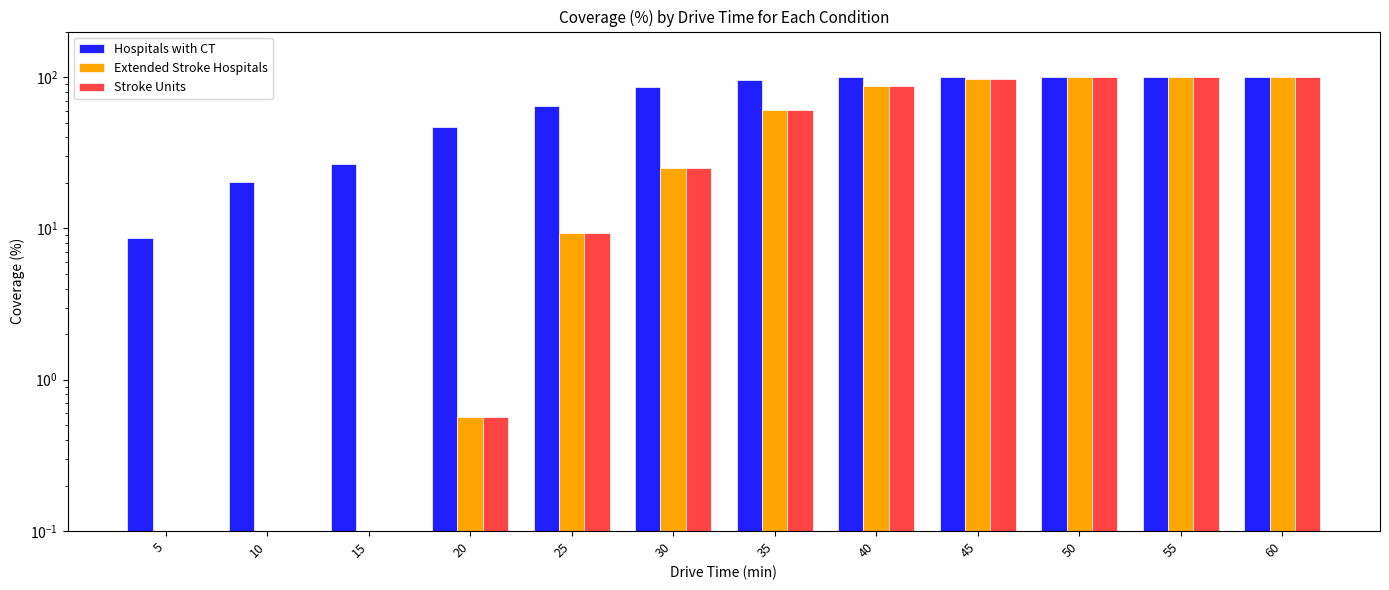

At which category is the sum across all series the highest?

50